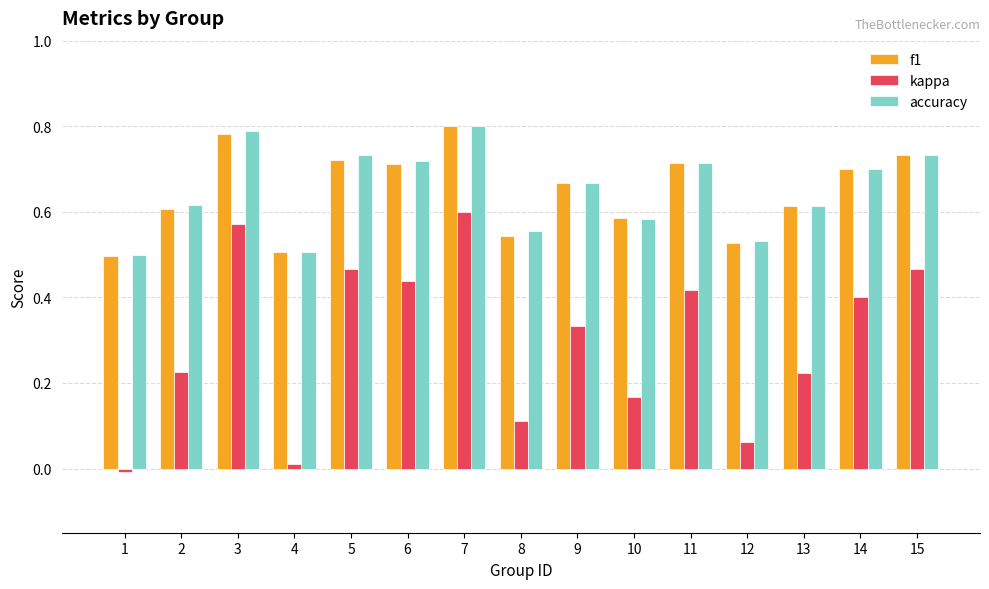

The kappa series shows 0.6 at 11. True or false?

False